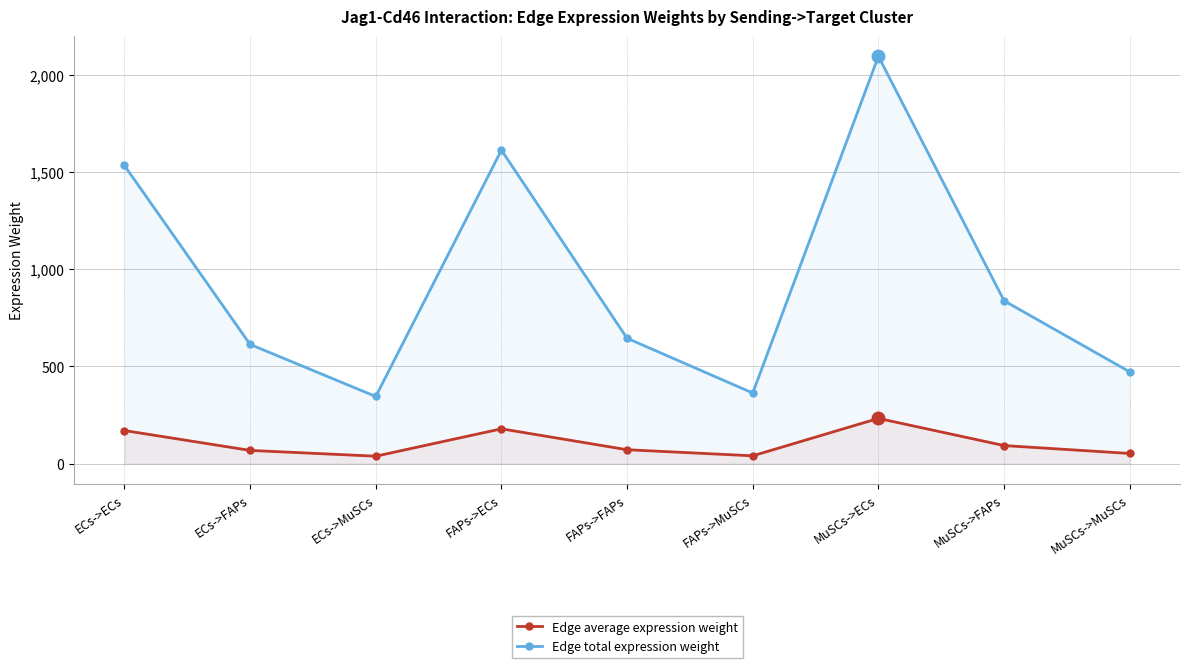

How many distinct data groups are displayed?

2